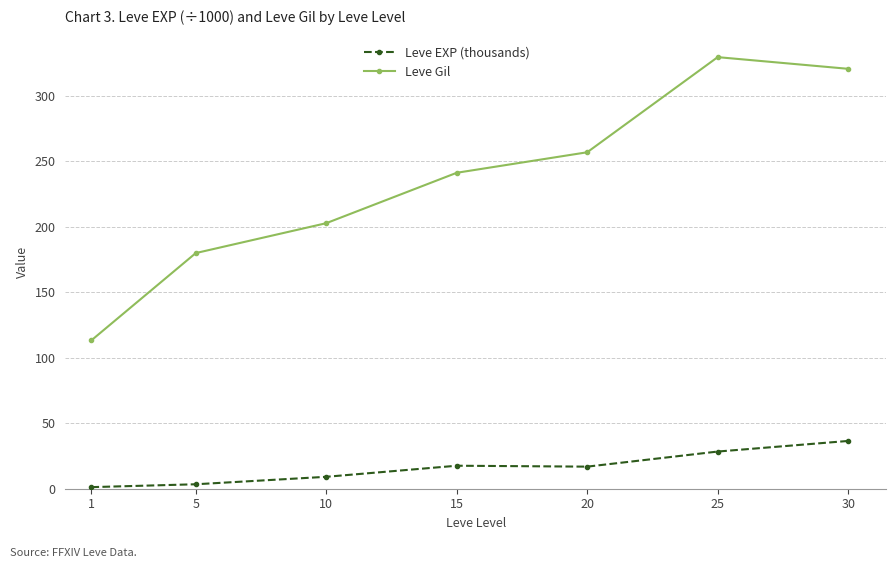

What is the average value of the Leve Gil series?

235.0